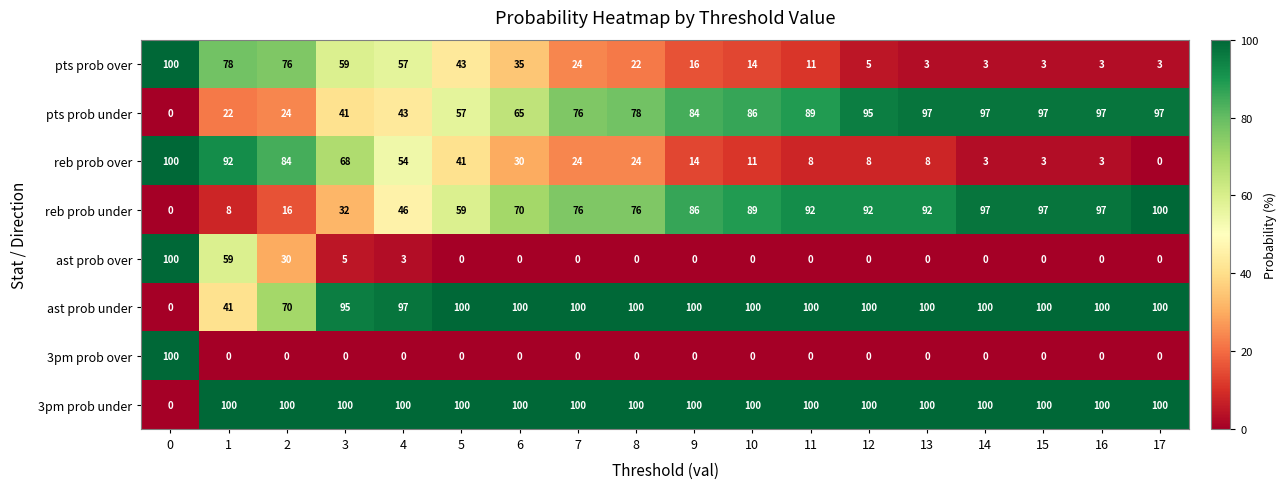

What is the difference between the maximum and minimum values in the reb prob over series?

100